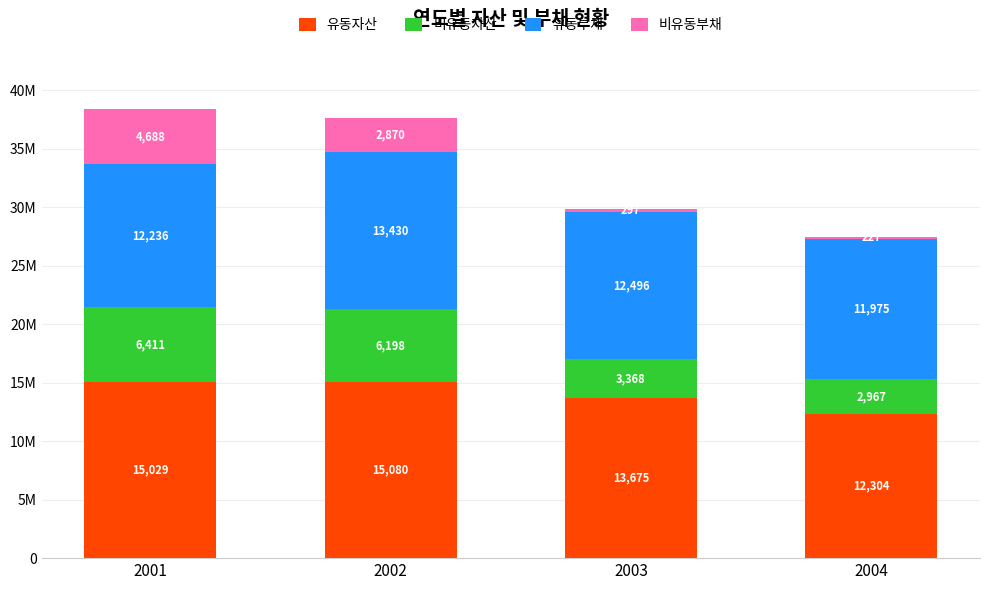

What are all the series names shown in the legend?

유동자산, 비유동자산, 유동부채, 비유동부채